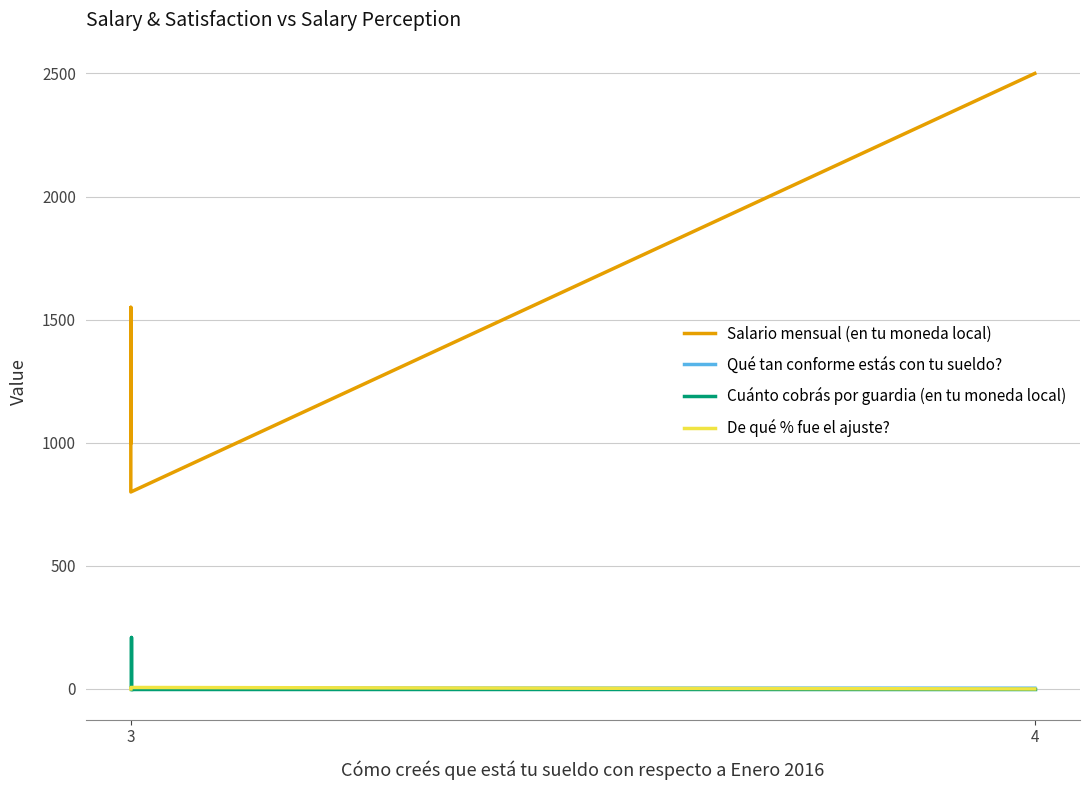

Reading left to right, what are all the values shown in this chart?

Salario mensual (en tu moneda local): 1000	1550	800	2500
Qué tan conforme estás con tu sueldo?: 3	2	4	3
Cuánto cobrás por guardia (en tu moneda local): 0	210	0	0
De qué % fue el ajuste?: 0	0	6	0